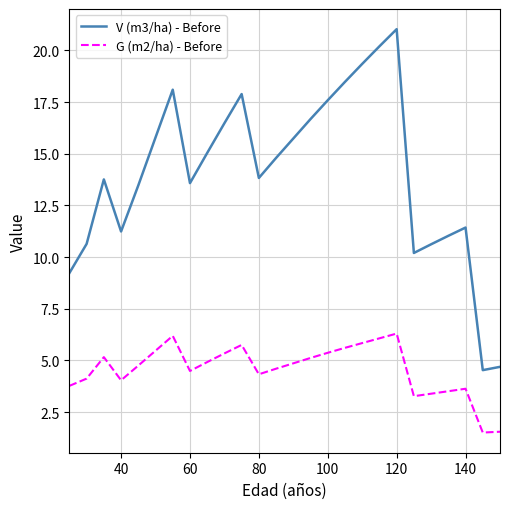

True or false: V (m3/ha) - Before and G (m2/ha) - Before cross at least once.

False